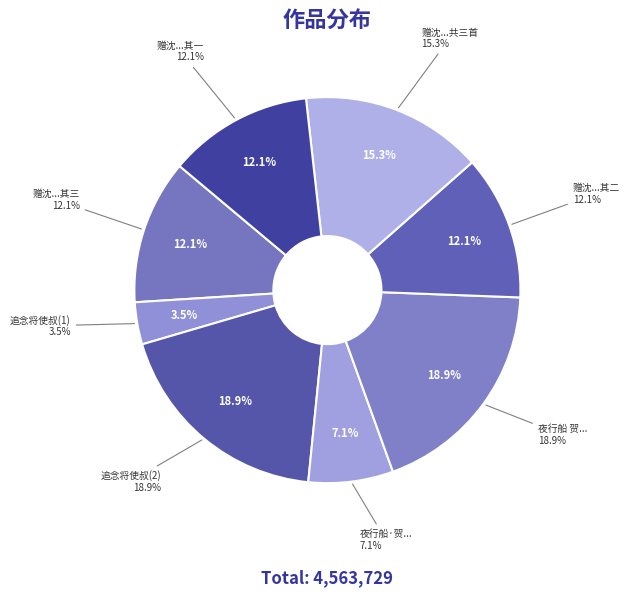

Rank the categories by value from highest to lowest.

夜行船 贺将使叔成宝相寮, 追念将使叔, 赠沈大使茂玄萧副使叔达共三首, 赠沈大使茂玄萧副使叔达共三首 其三, 赠沈大使茂玄萧副使叔达共三首 其二, 赠沈大使茂玄萧副使叔达共三首 其一, 夜行船·贺将使叔成宝相寮, 追念将使叔